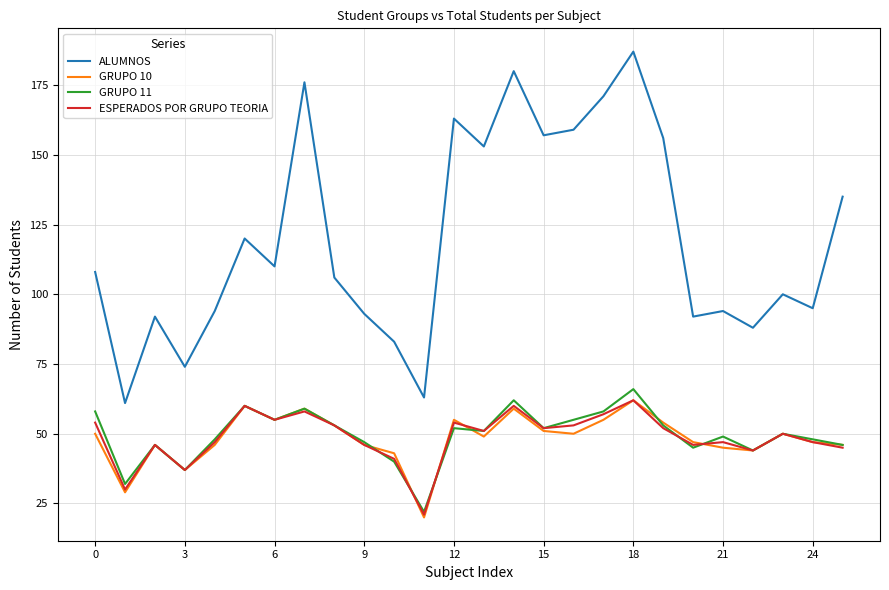

How many lines are shown in the chart?

4